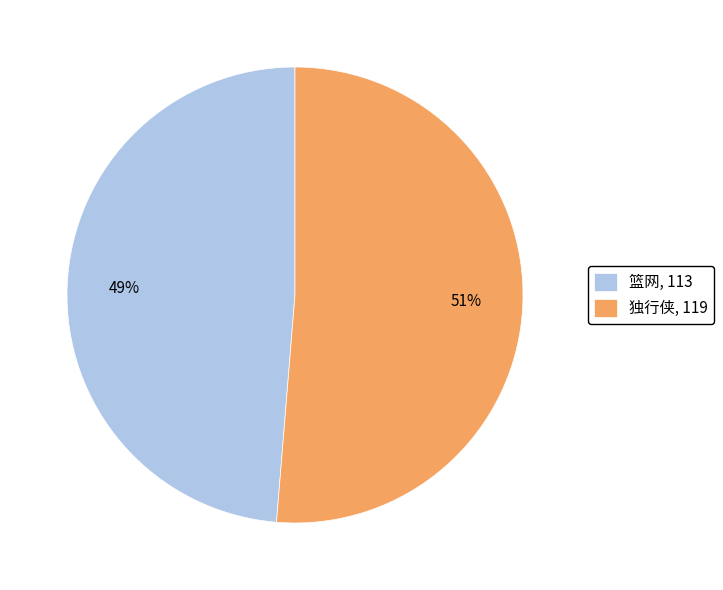

To the nearest percent, what is the combined percentage of 篮网 and 独行侠?

100%